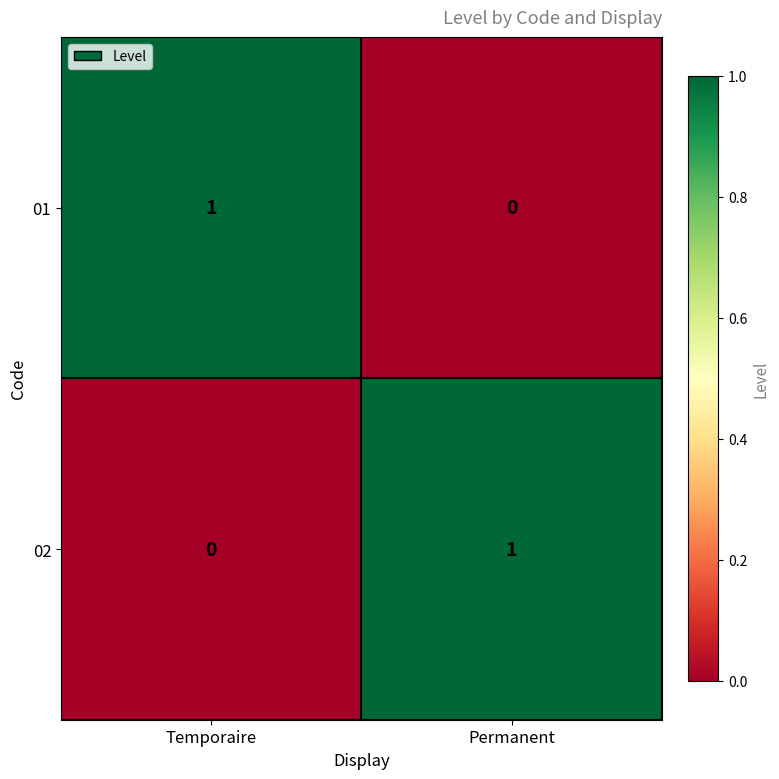

Reading left to right, what are all the values shown in this chart?

01: 1	0
02: 0	1